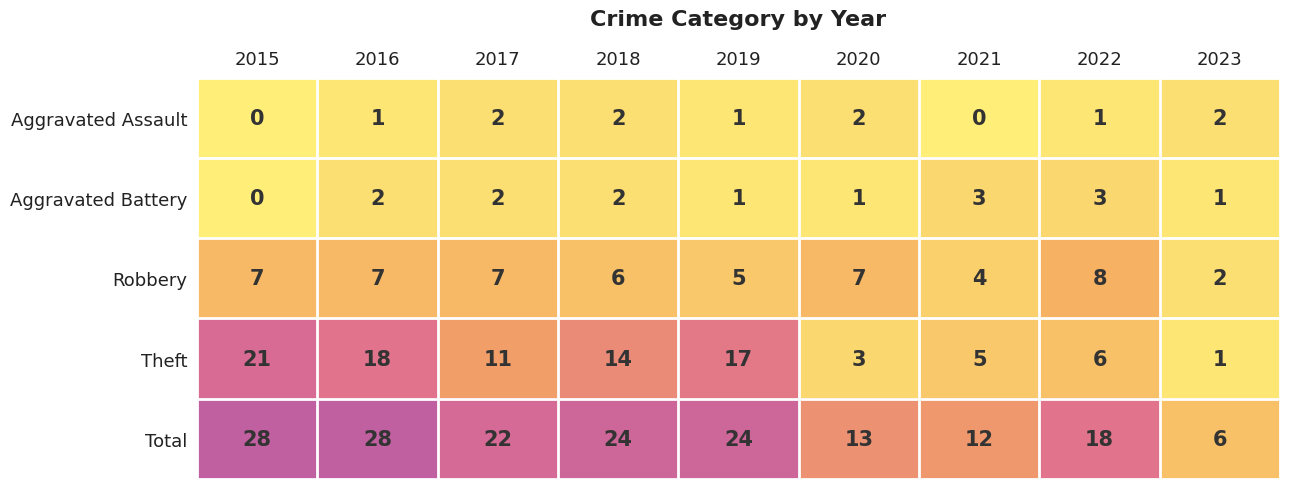

What value does the Robbery series have at 2022?

8